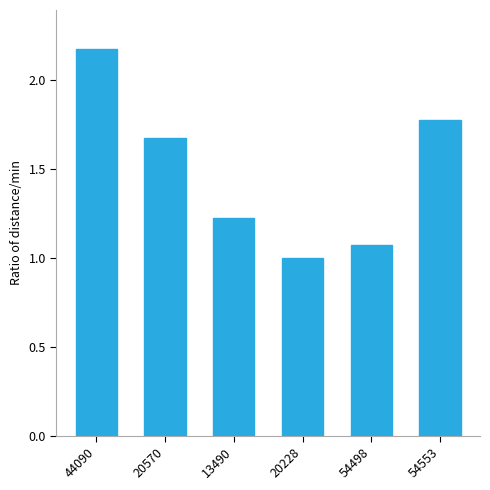

What is the difference between the maximum and minimum values?

1.2